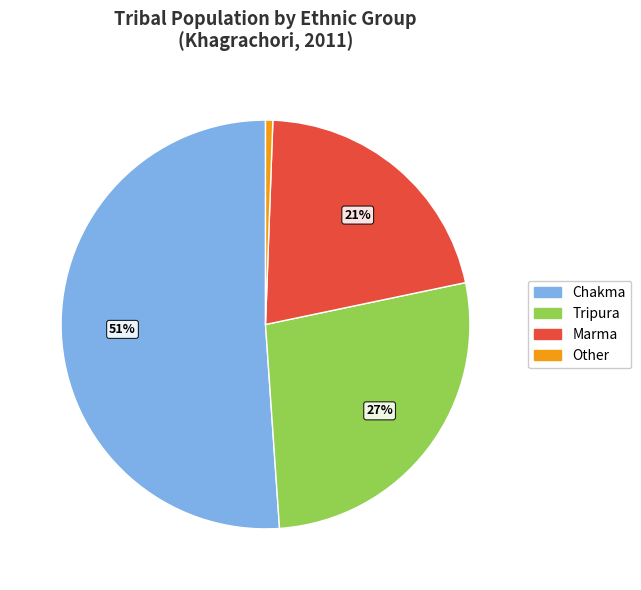

What is the largest slice in the pie chart?

Chakma